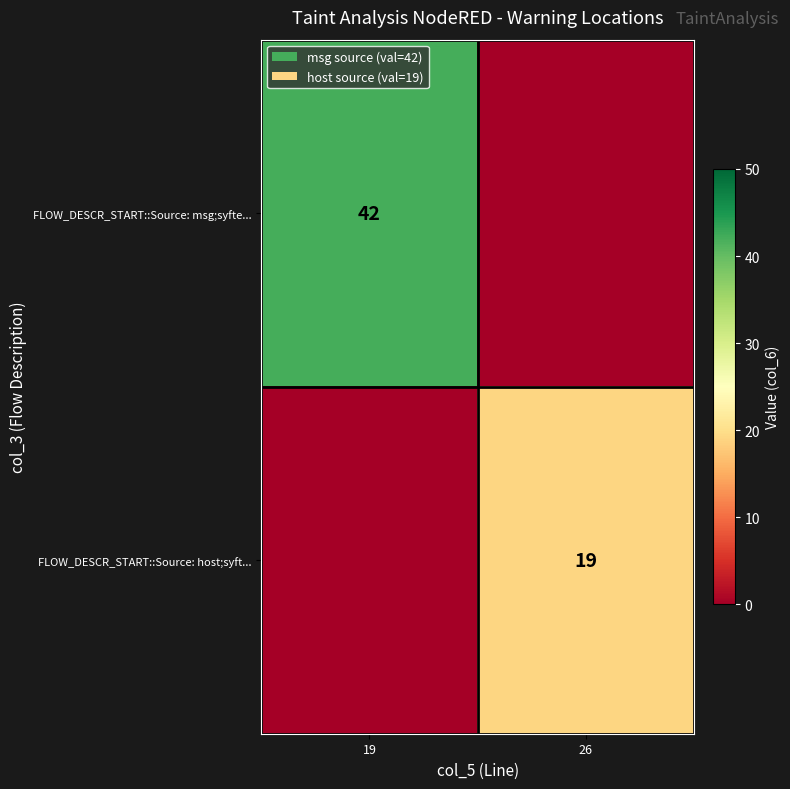

The value of FLOW_DESCR_START::Source: host;syft... at 26 is 9. True or false?

False